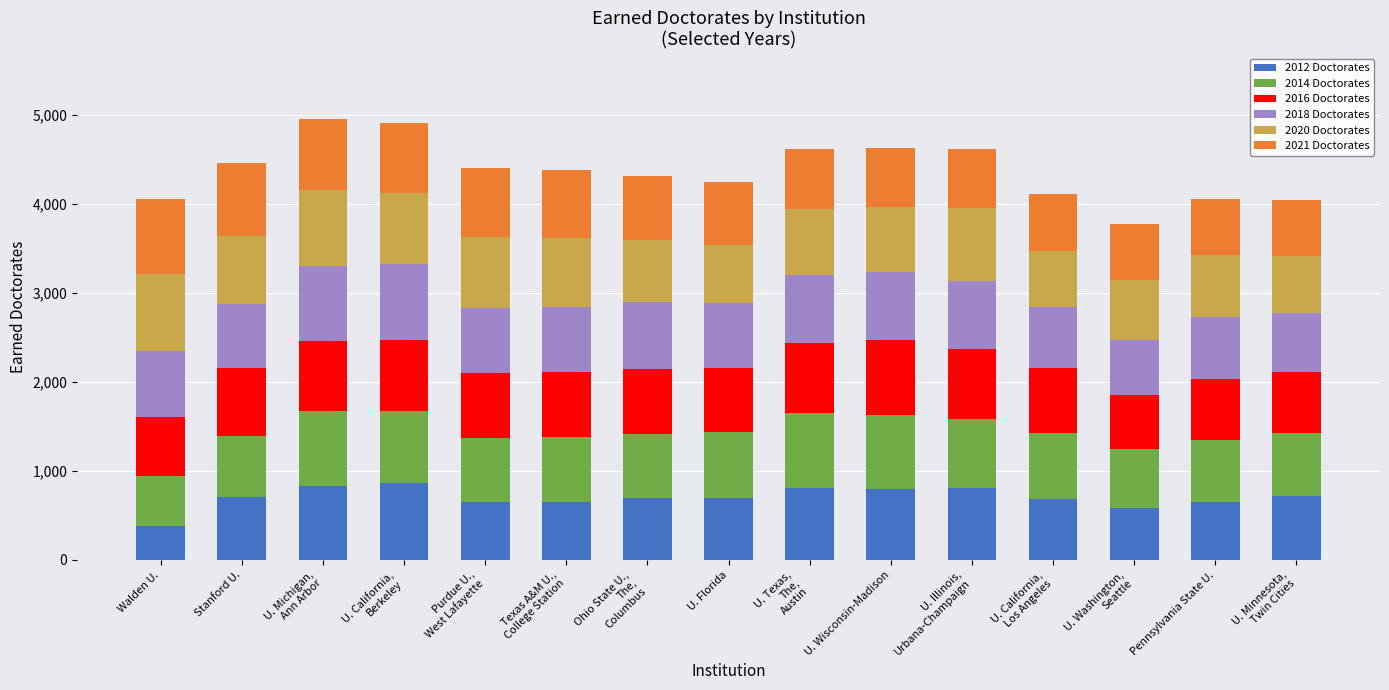

How many values in the 2012 Doctorates series are below 692?

6